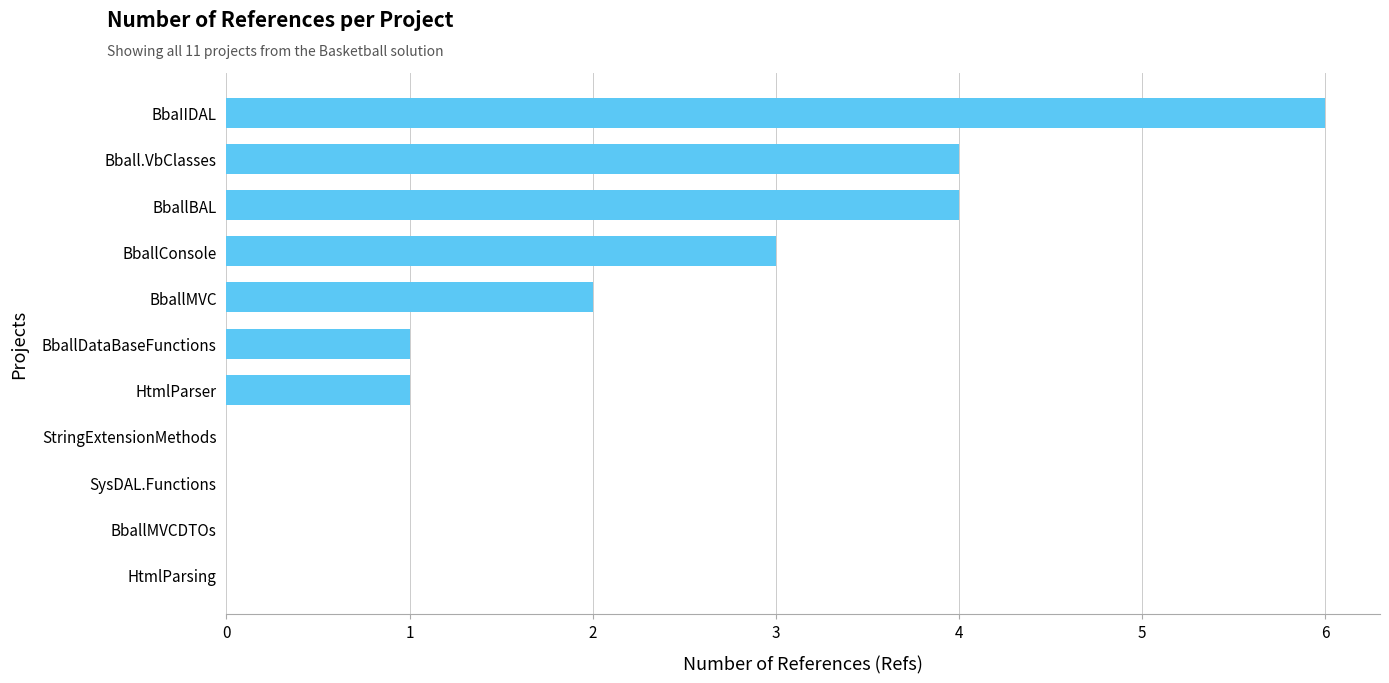

What is the change in value from HtmlParser to BballBAL?

+3